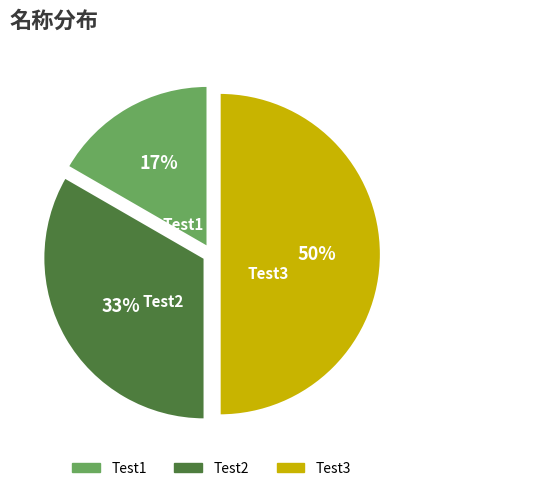

What is the ratio of the value at Test1 to the value at Test2?

0.5